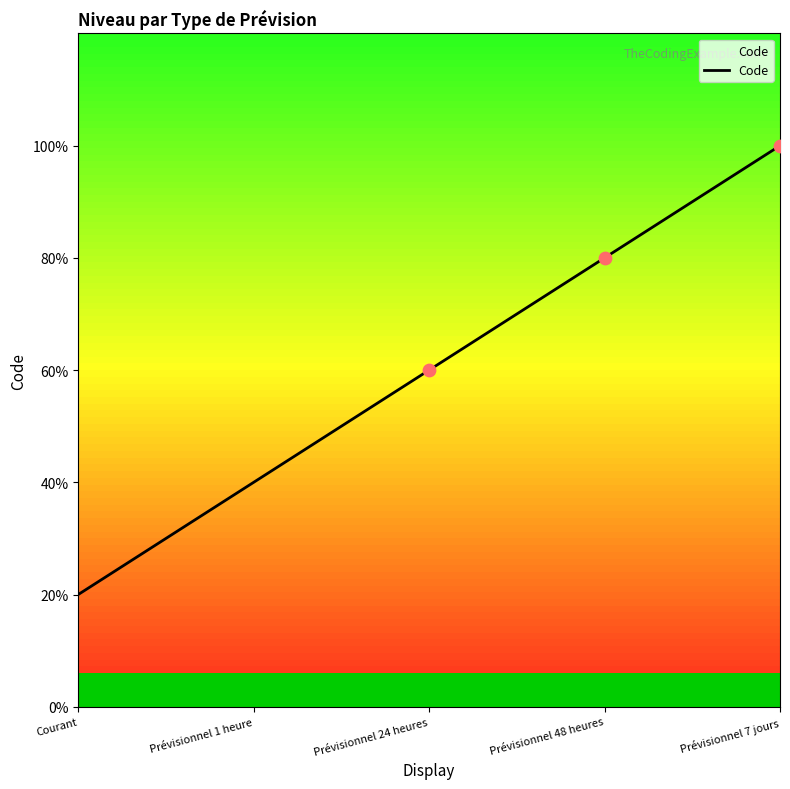

Between Prévisionnel 24 heures and Prévisionnel 7 jours, which is larger?

Prévisionnel 7 jours